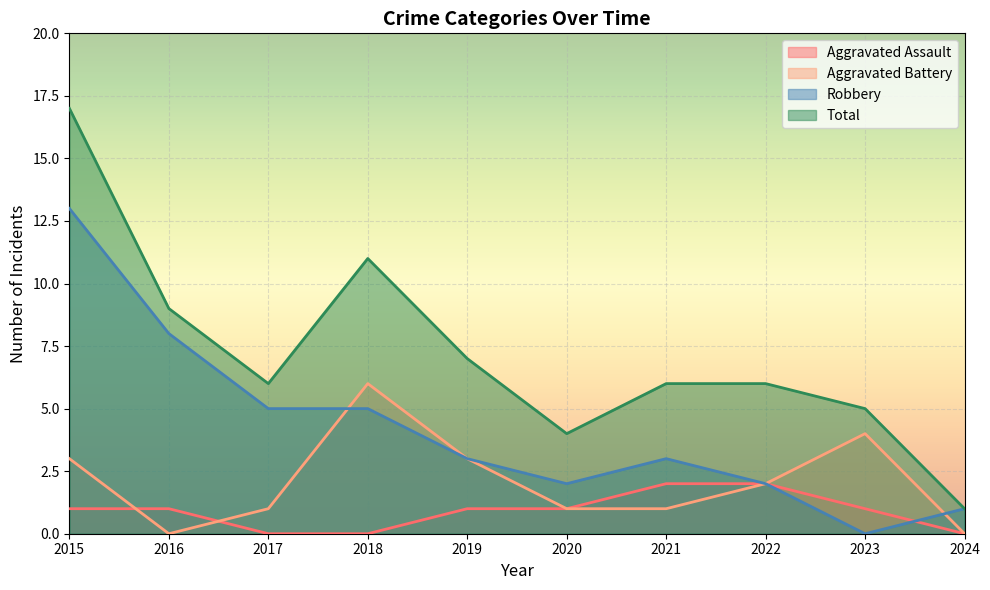

True or false: Total has more than 2 points higher than both neighbors.

False